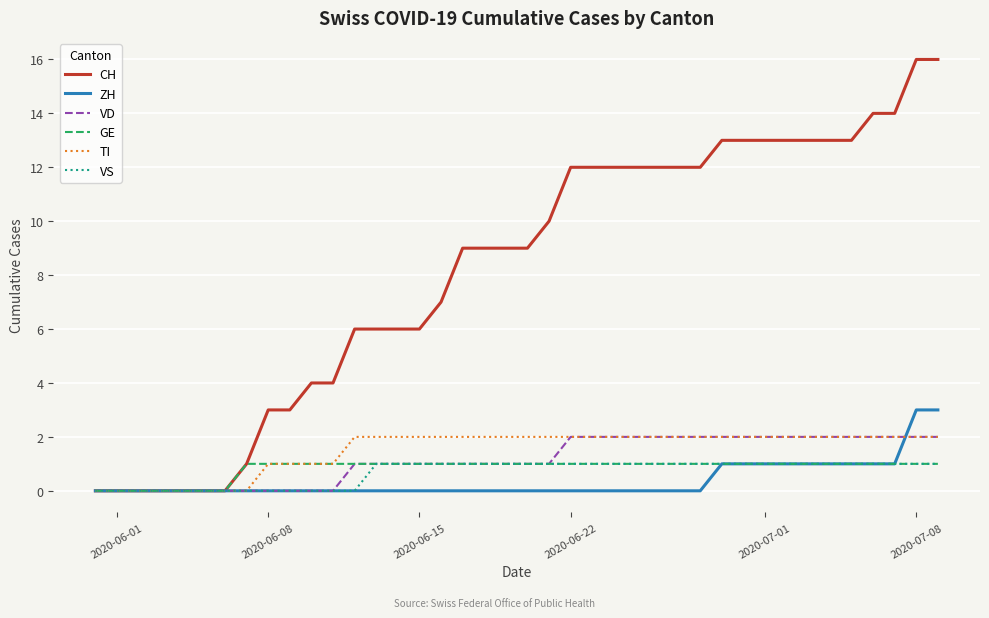

Which series has the largest range (max minus min)?

CH